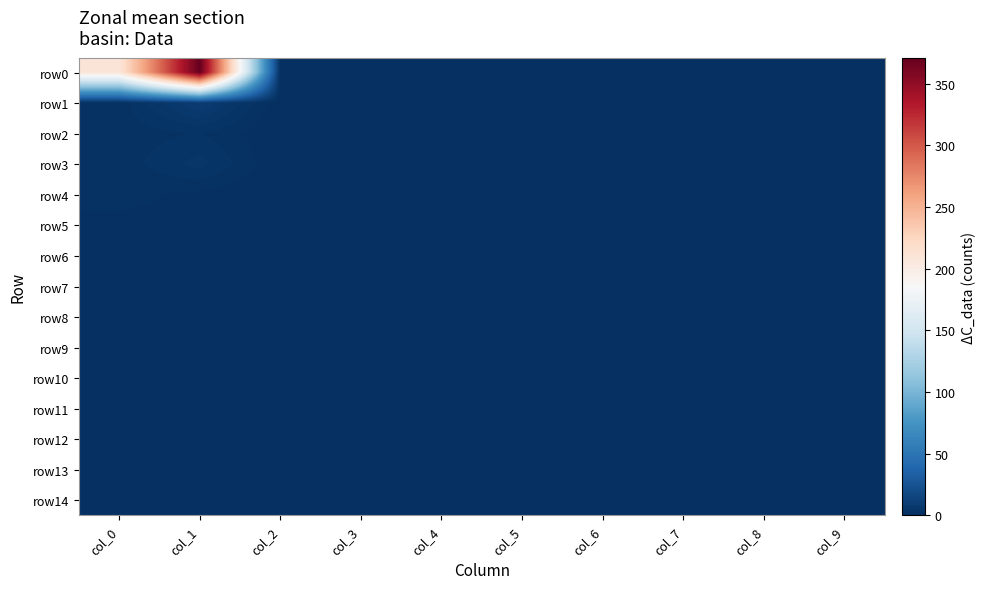

Which category has the highest value across all series?

col_1